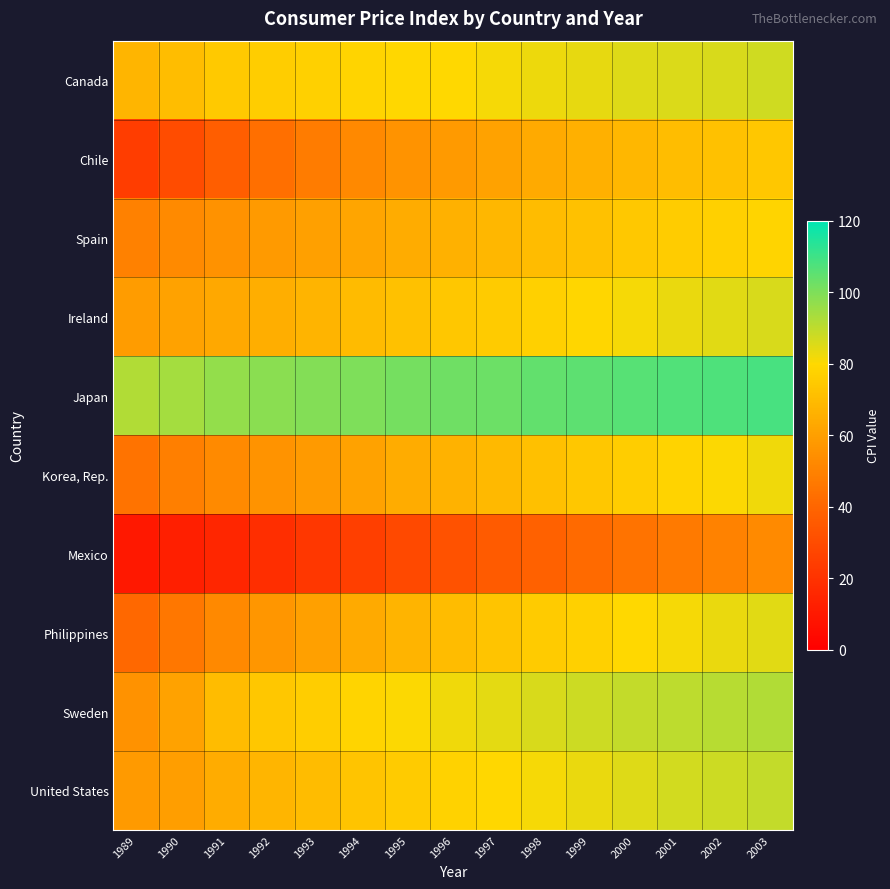

Between 1998 and 1991, which is larger?

1998